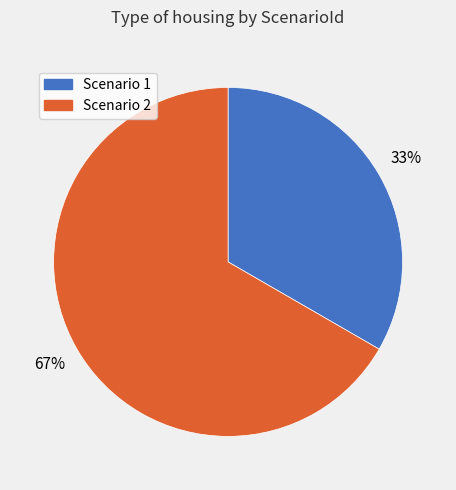

To the nearest percent, what is the average slice percentage?

50%